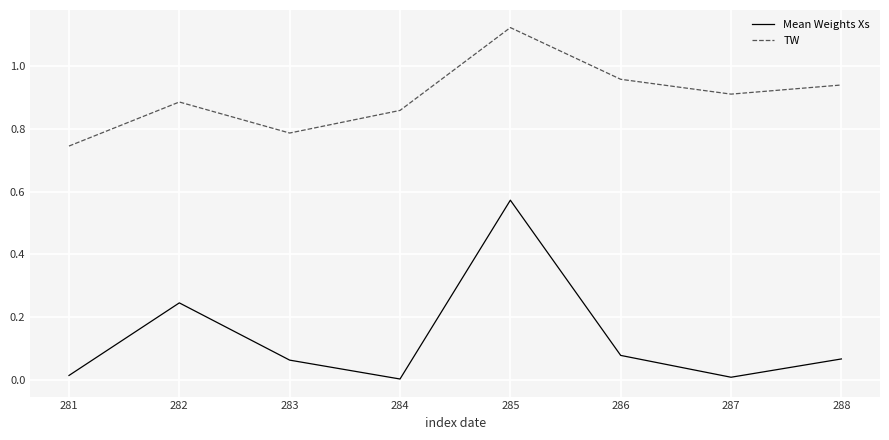

What is the difference between the maximum and minimum values in the TW series?

0.4